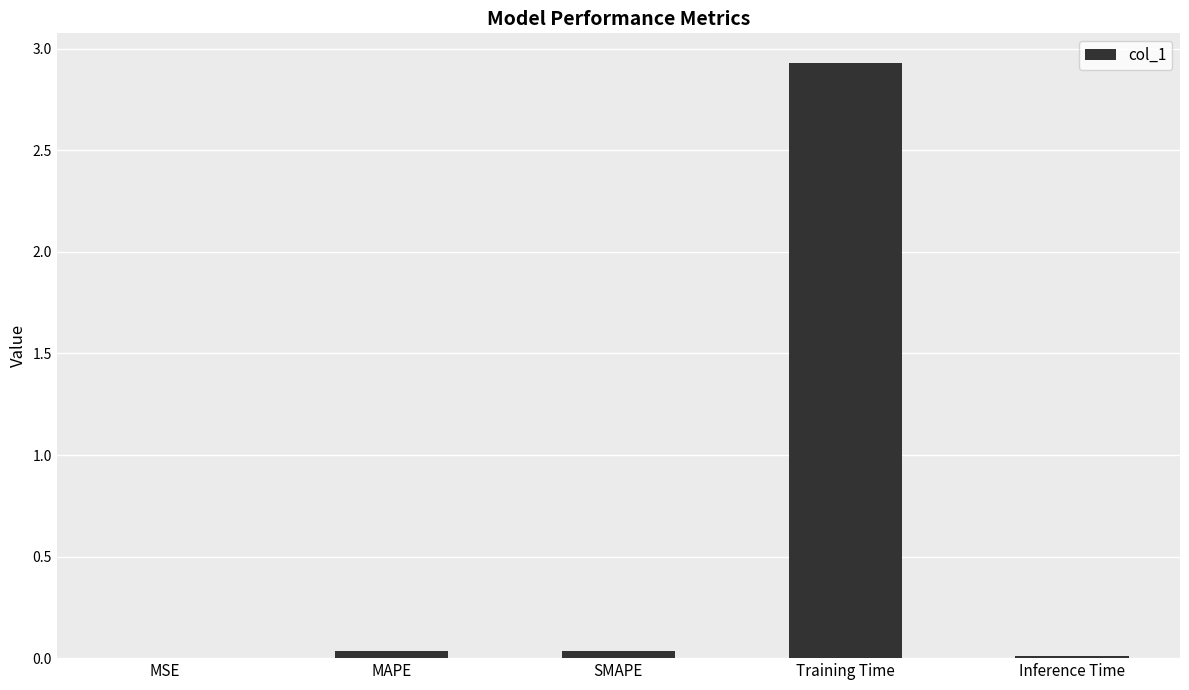

True or false: the data shows 2.9 at Training Time.

True